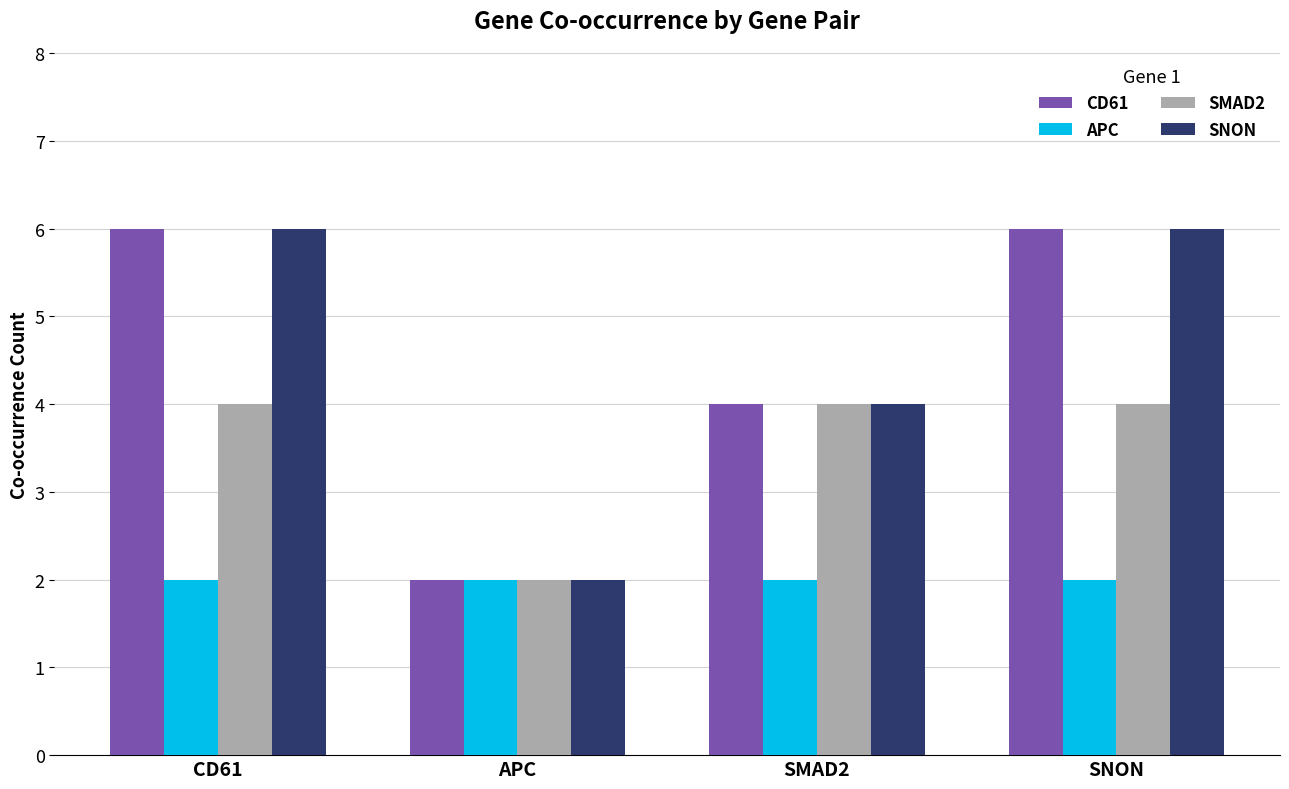

What is the greatest value displayed?

6